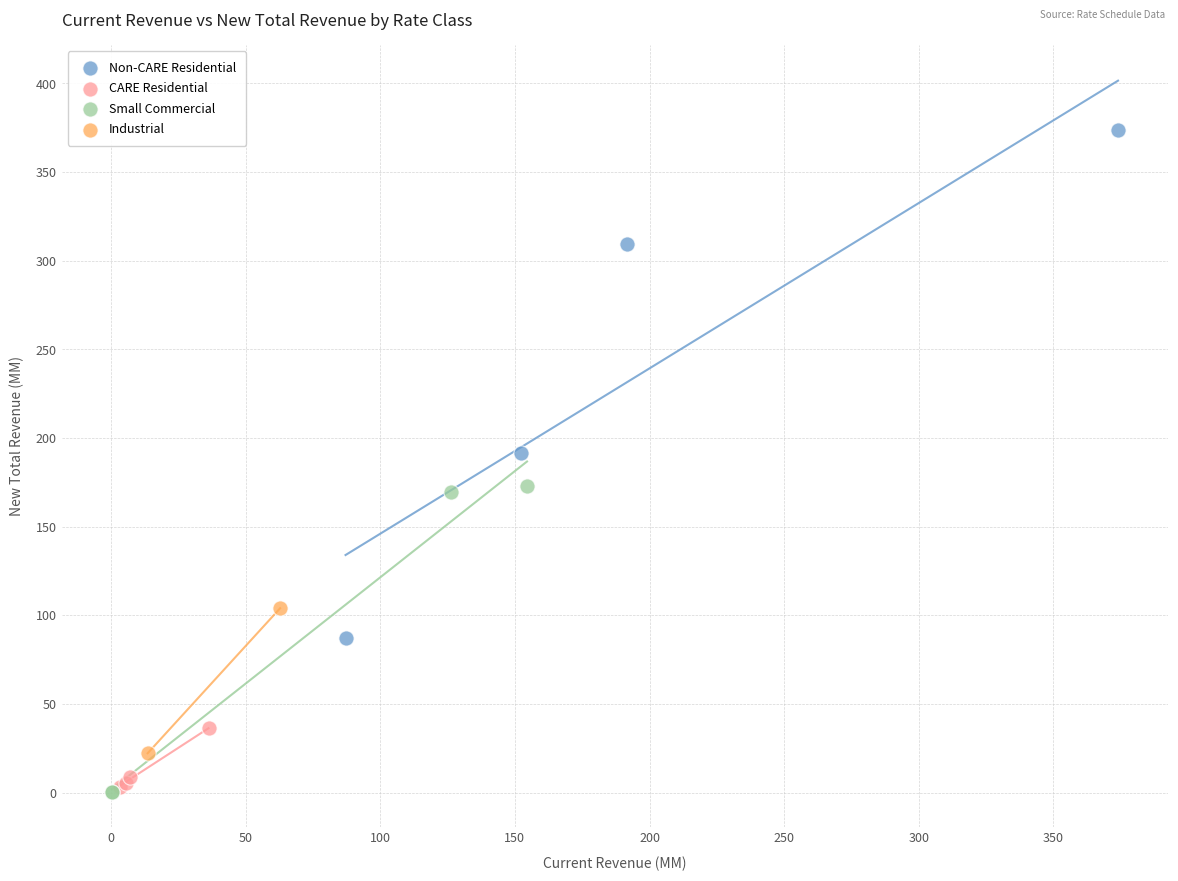

What are all the series names shown in the legend?

Non-CARE Residential, CARE Residential, Small Commercial, Industrial